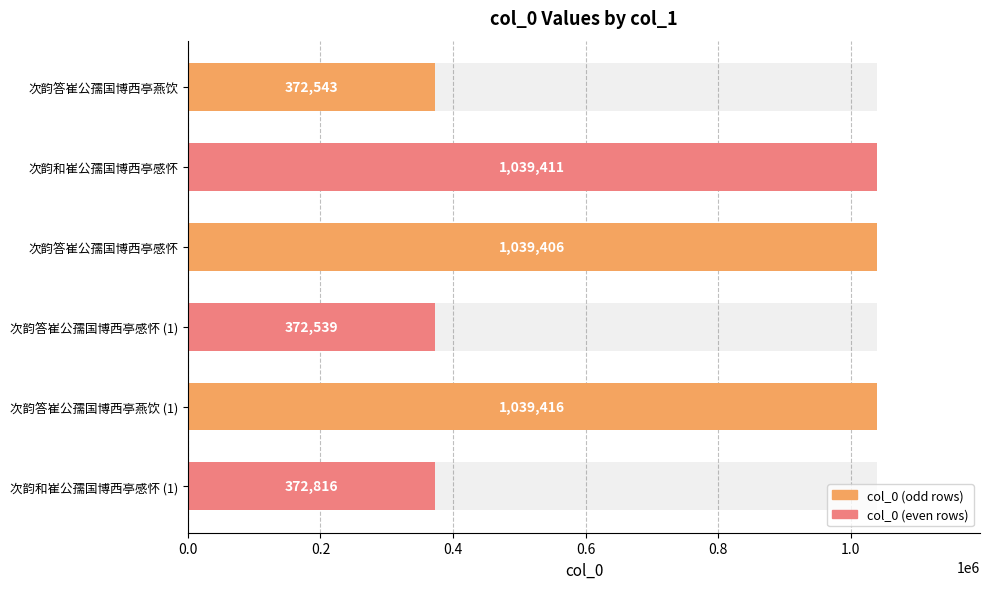

Reading left to right, list all the values displayed in this chart.

372543	1039411	1039406	372539	1039416	372816